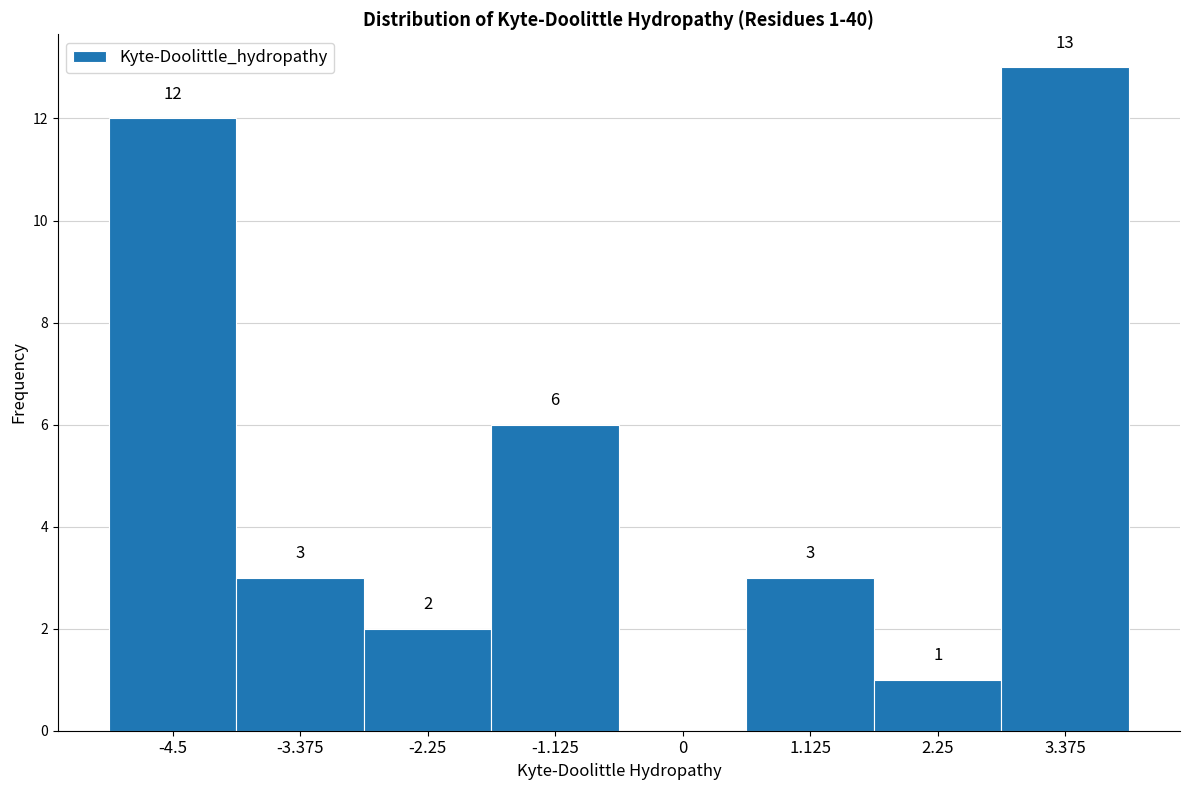

Reading left to right, list all the values displayed in this chart.

-4.5=12	-3.375=3	-2.25=2	-1.125=6	0=0	1.125=3	2.25=1	3.375=13